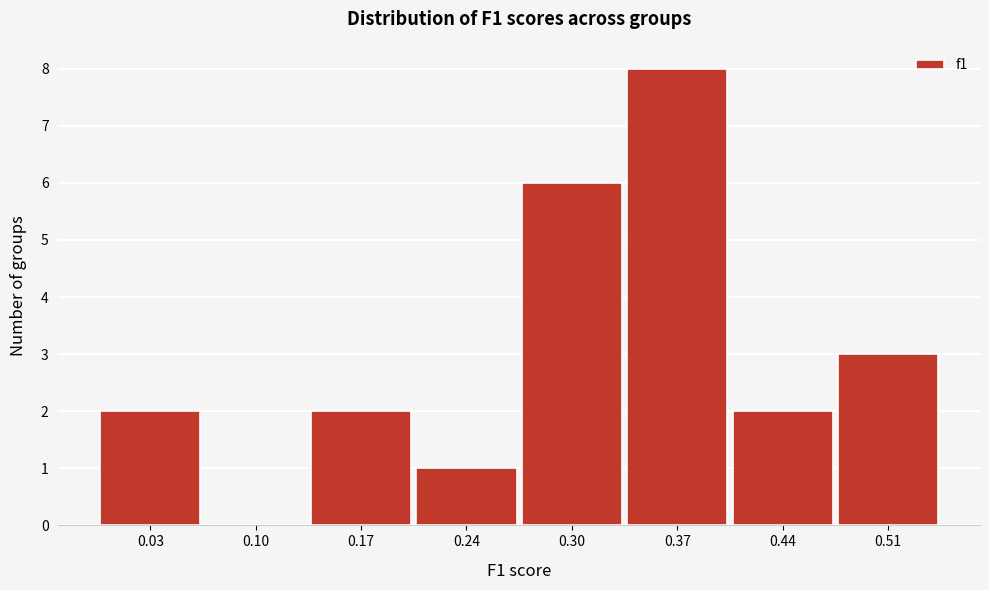

Reading right to left, extract all data points from this chart.

0.51=3	0.44=2	0.37=8	0.30=6	0.24=1	0.17=2	0.10=0	0.03=2